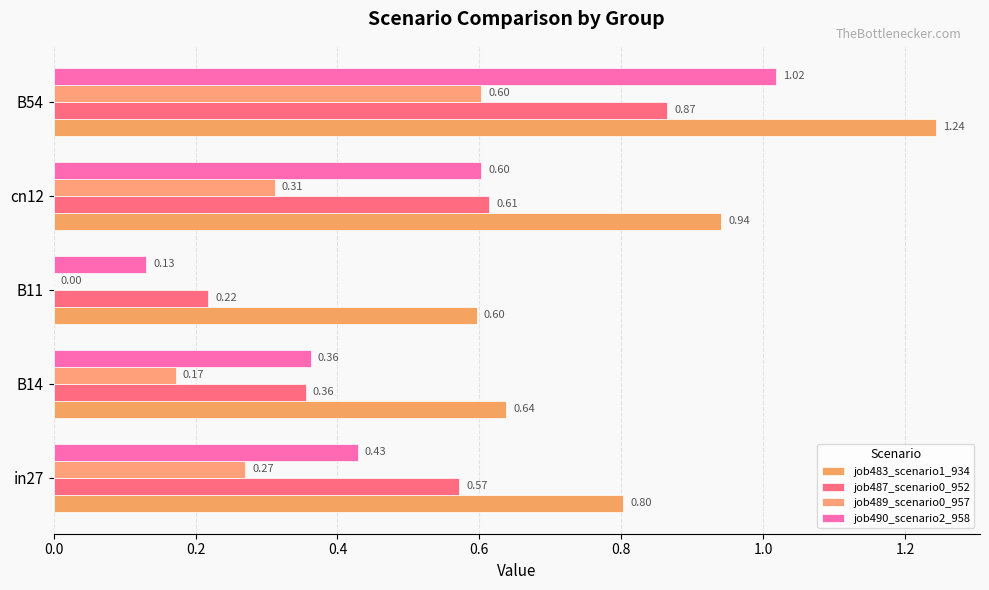

What is the sum of all job487_scenario0_952 values?

2.6